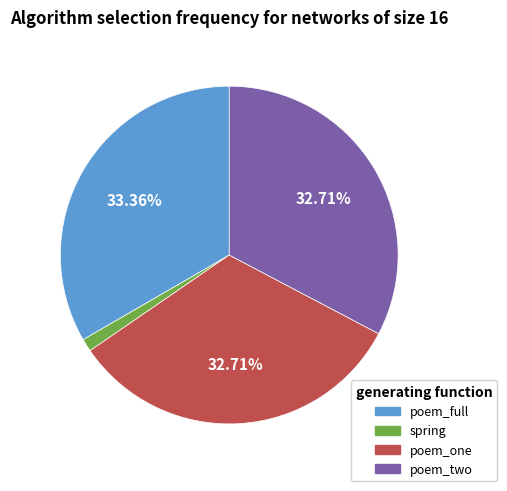

Is there a majority slice in this chart?

No